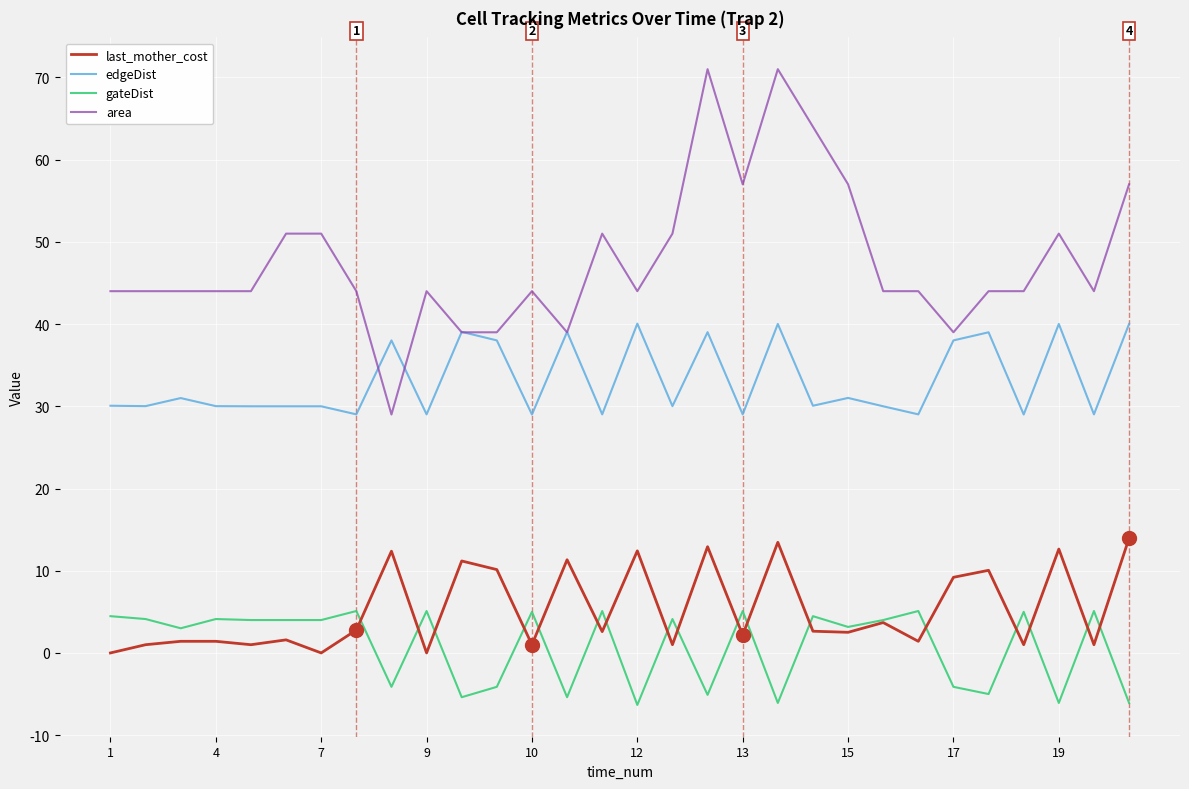

Which series has the largest range (max minus min)?

area